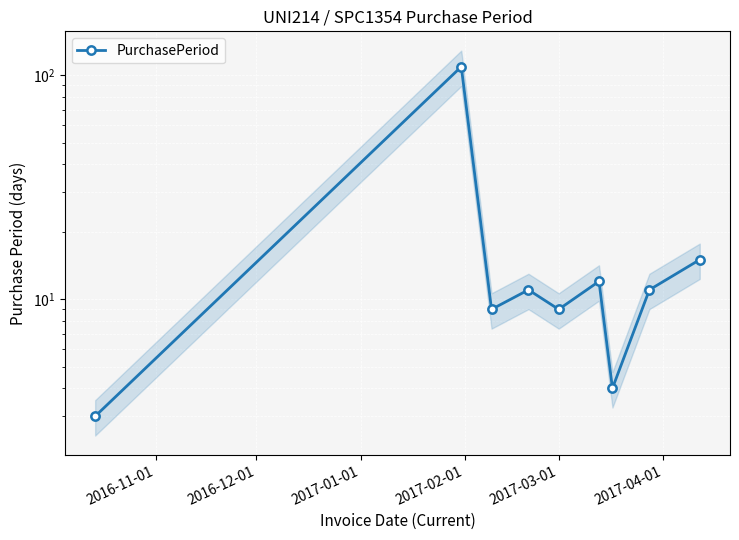

What is the greatest value displayed?

109